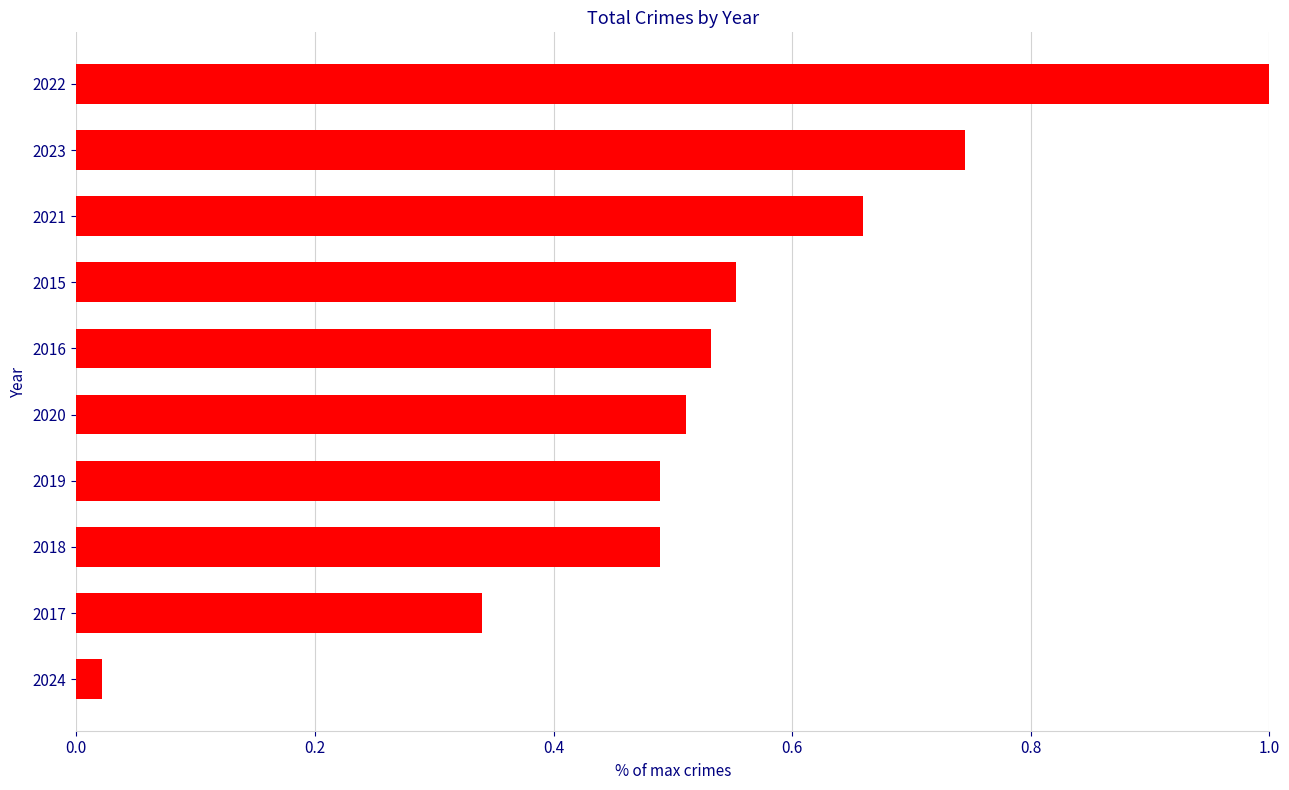

What is the change in value from 2024 to 2023?

+0.7